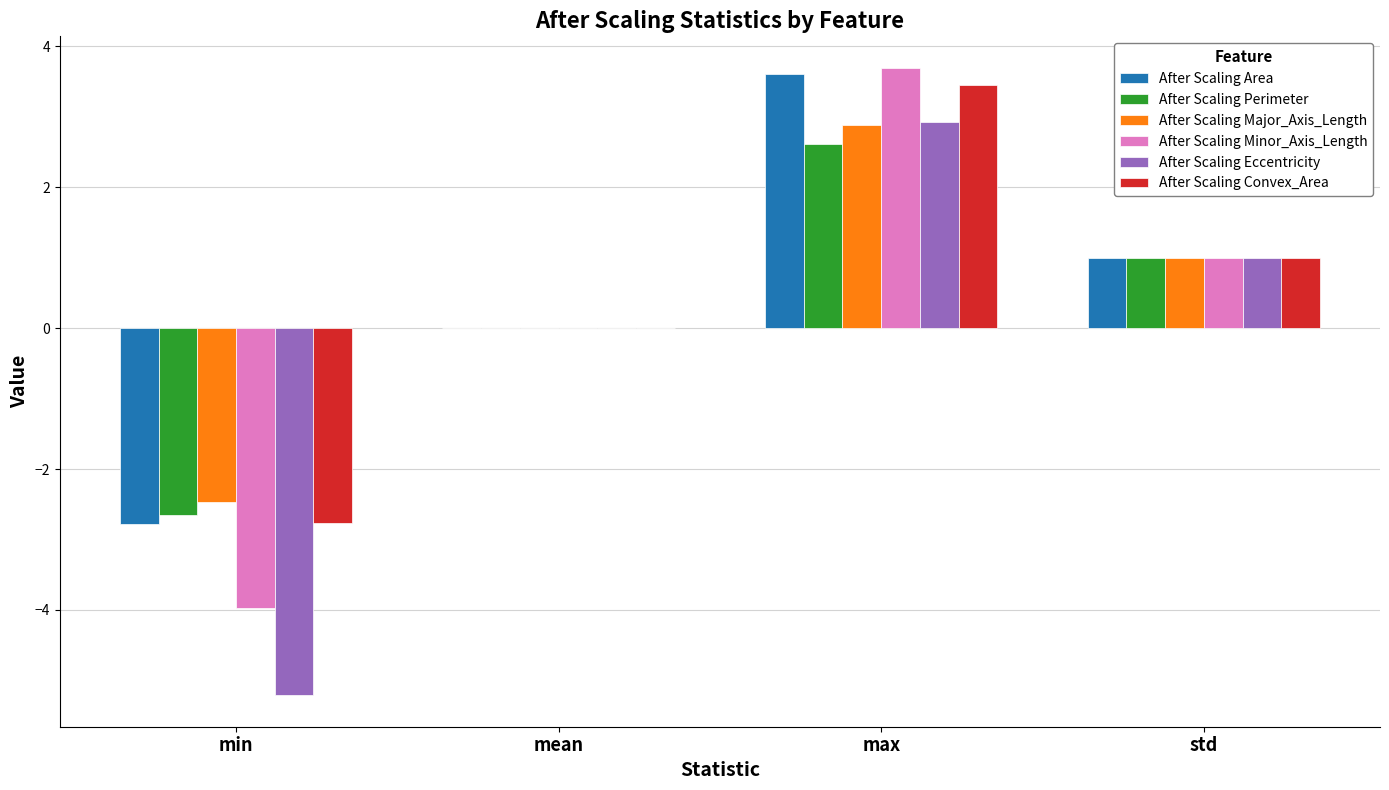

The After Scaling Perimeter series shows 2.6 at max. True or false?

True